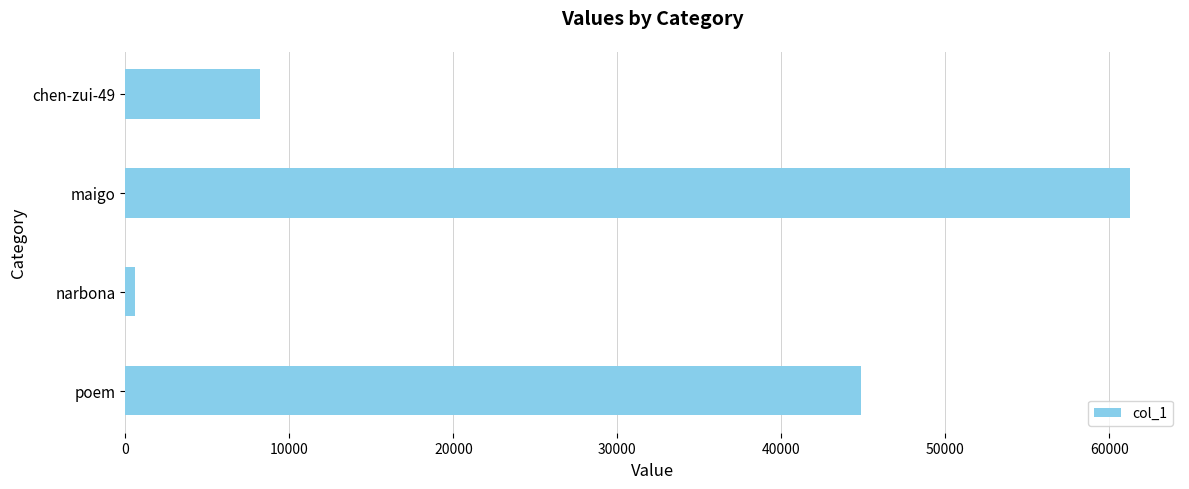

Reading bottom to top, list all the values displayed in this chart.

poem=44840	narbona=606	maigo=61249	chen-zui-49=8227